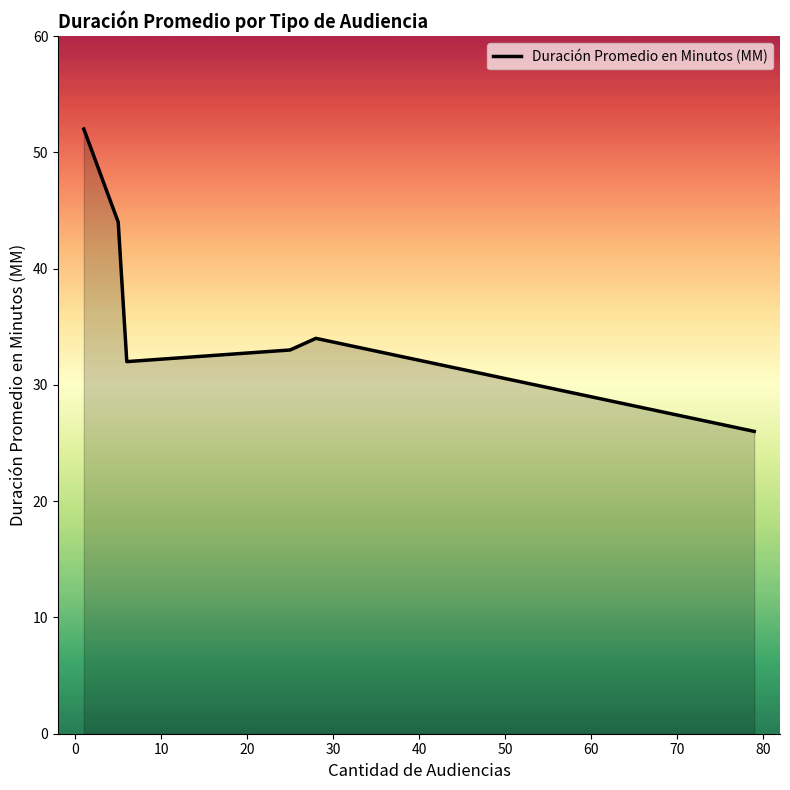

What is the smallest value displayed?

26